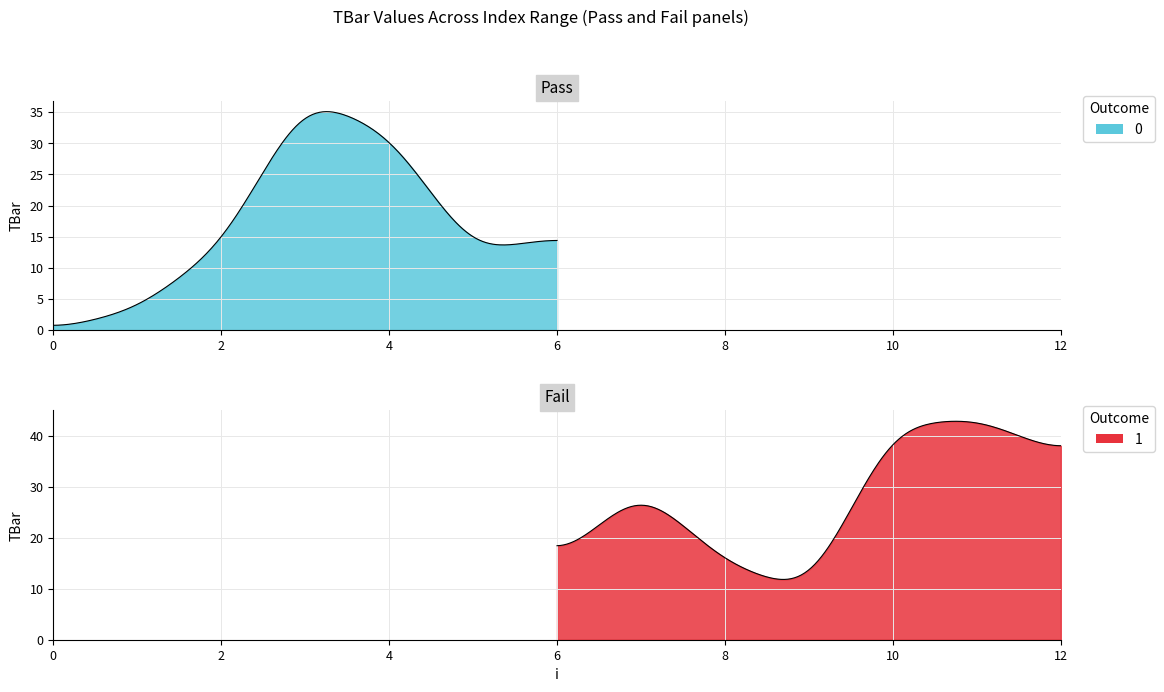

The value at 3 is 14.7. True or false?

False